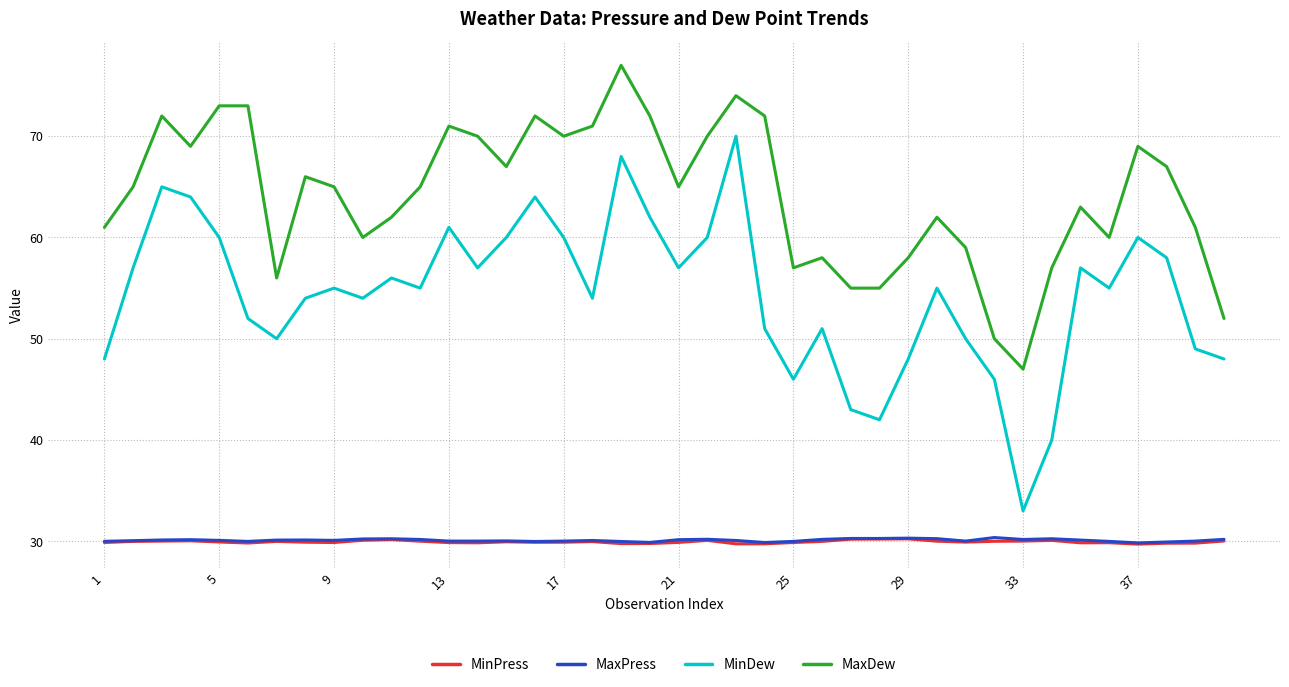

True or false: MinPress and MaxDew cross at least once.

False